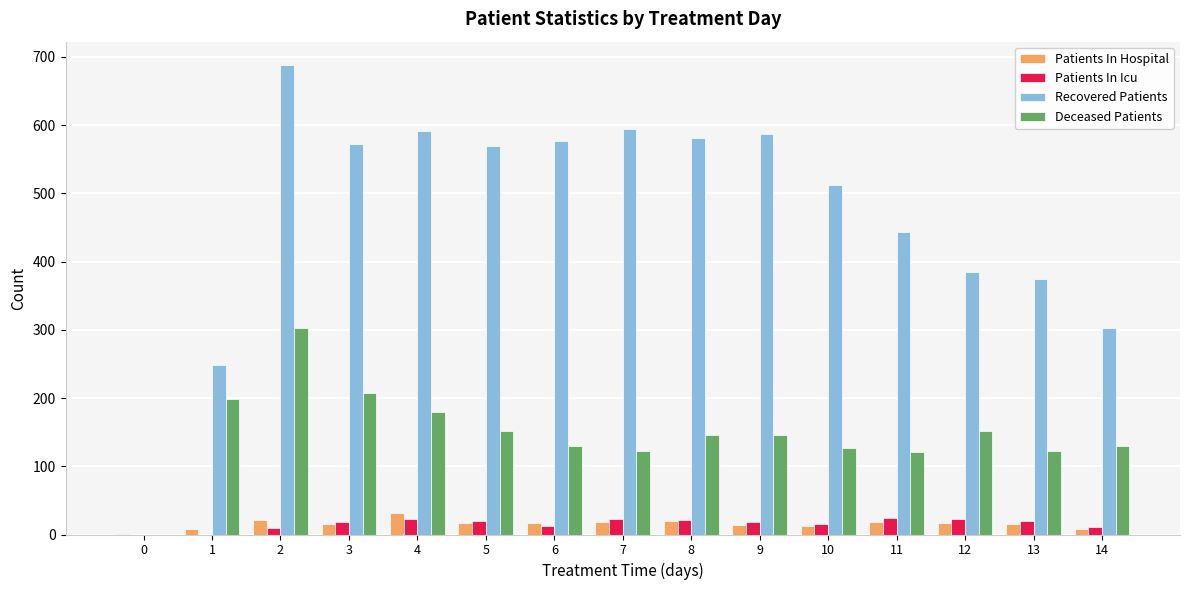

The value of Patients In Hospital at 6 is 17. True or false?

True